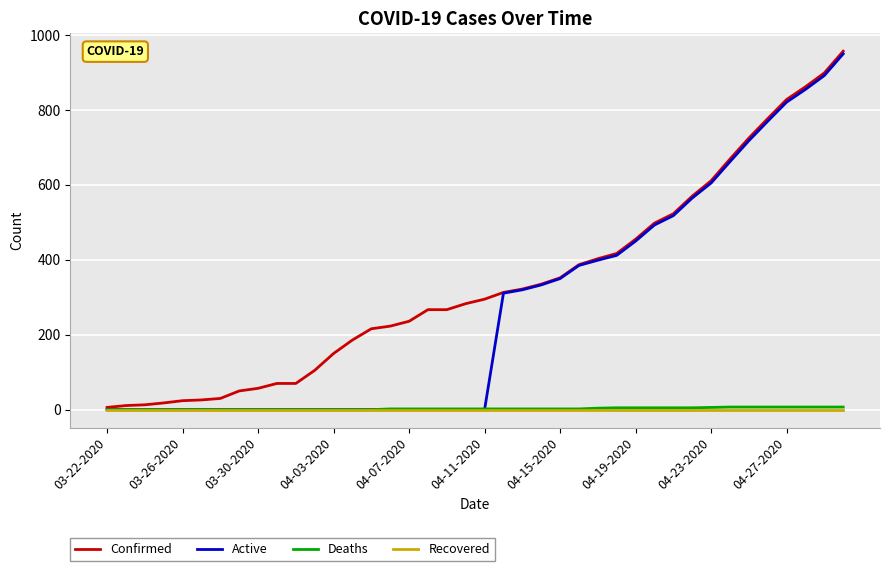

Which series has the largest total across all categories?

Confirmed